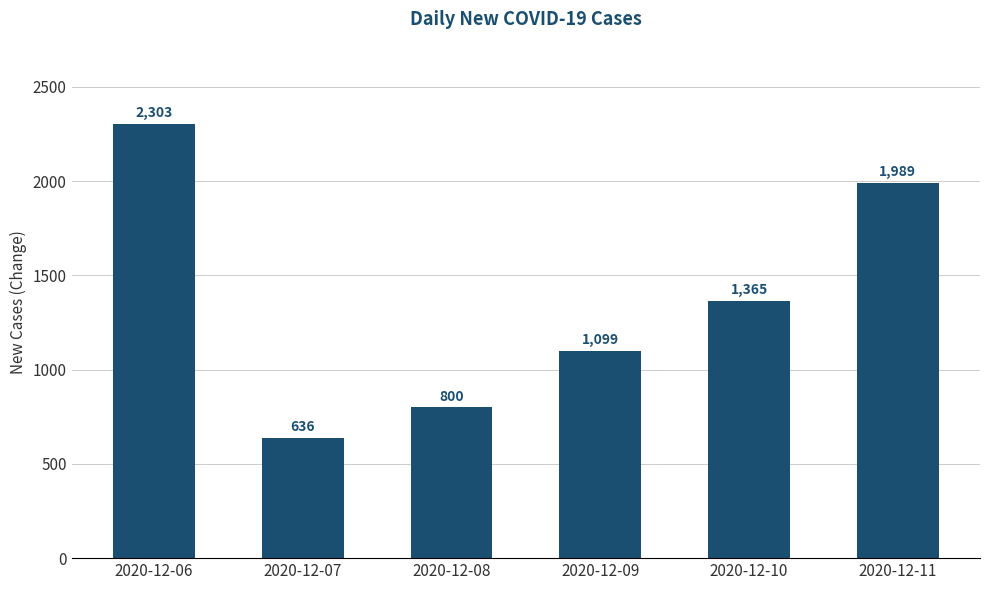

Which category has the lowest value across all series?

2020-12-07